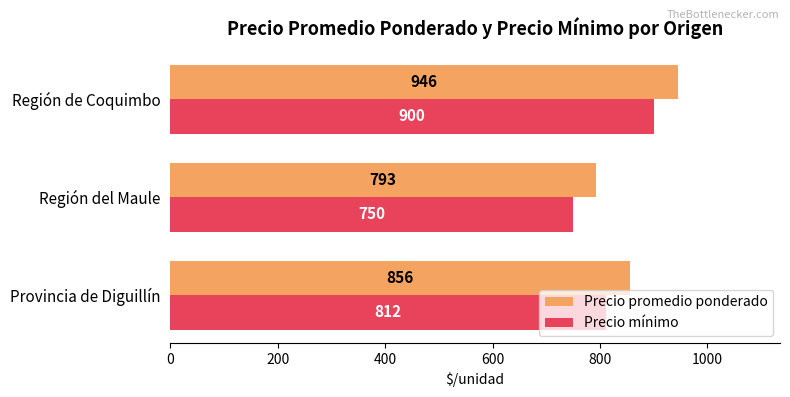

At which category is the sum across all series the highest?

Región de Coquimbo